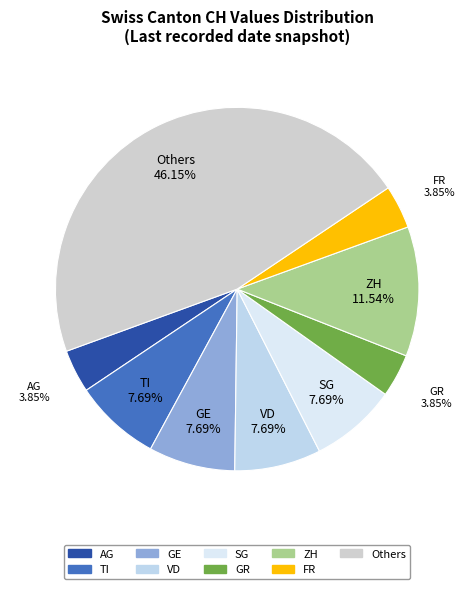

To the nearest percent, what percentage of the pie is GR?

4%